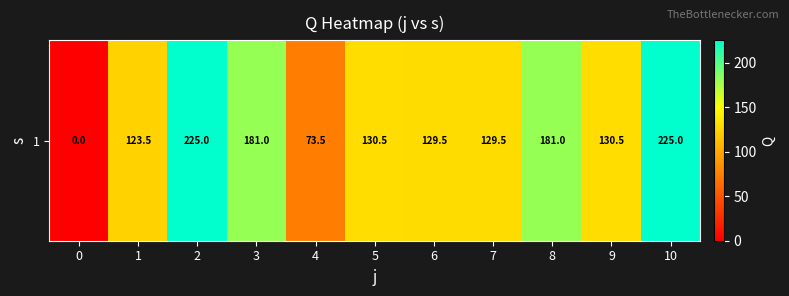

What is the maximum value shown in the chart?

225.0